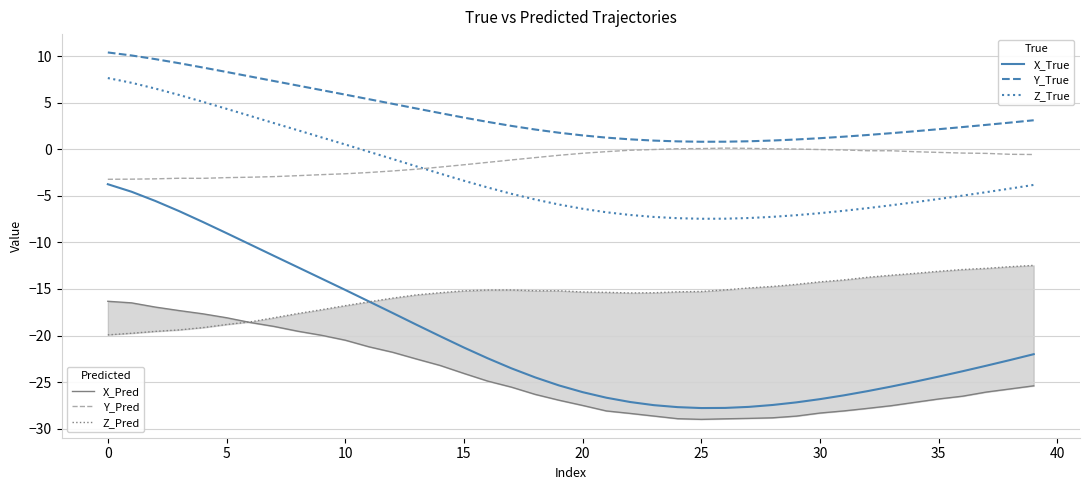

Between 0 and 24, which series saw the biggest shift?

X_True